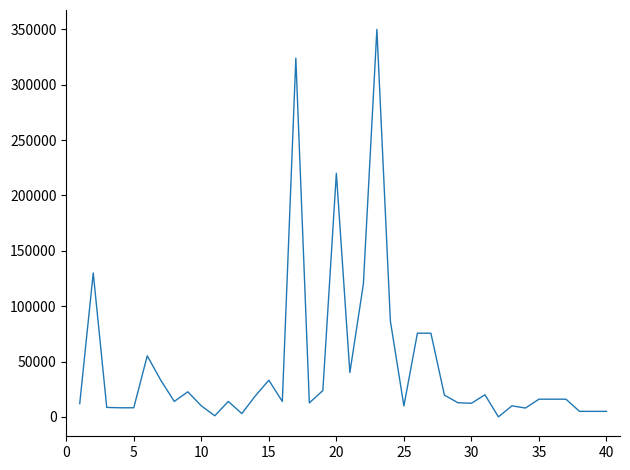

How many categories are shown in the chart?

40